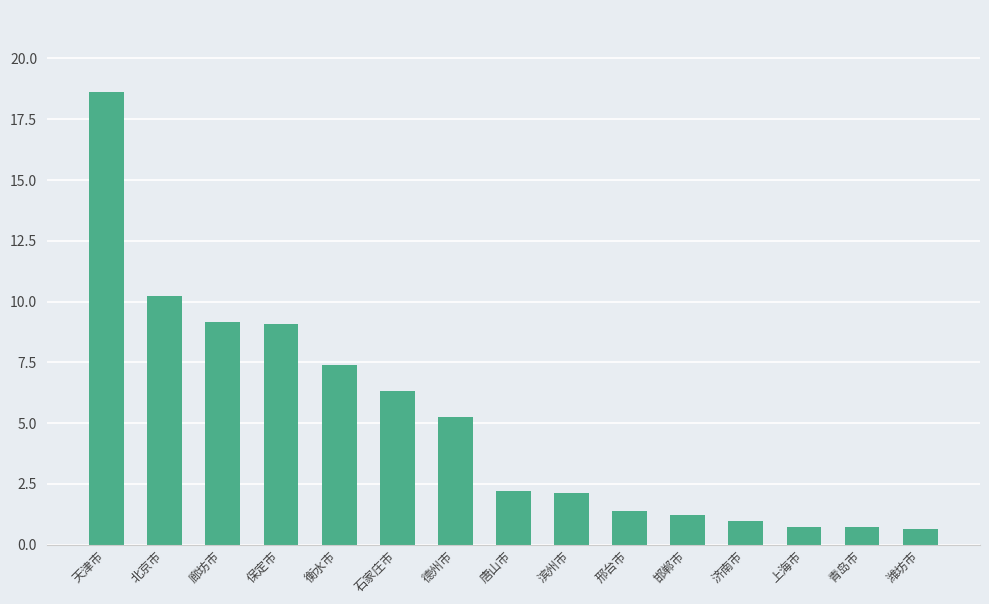

What is the average value?

5.1